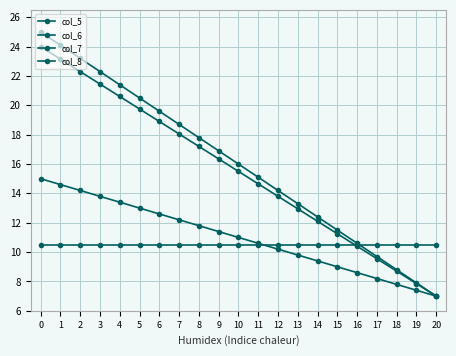

Is the value of col_6 at 1 greater than the value of col_8 at 9?

Yes